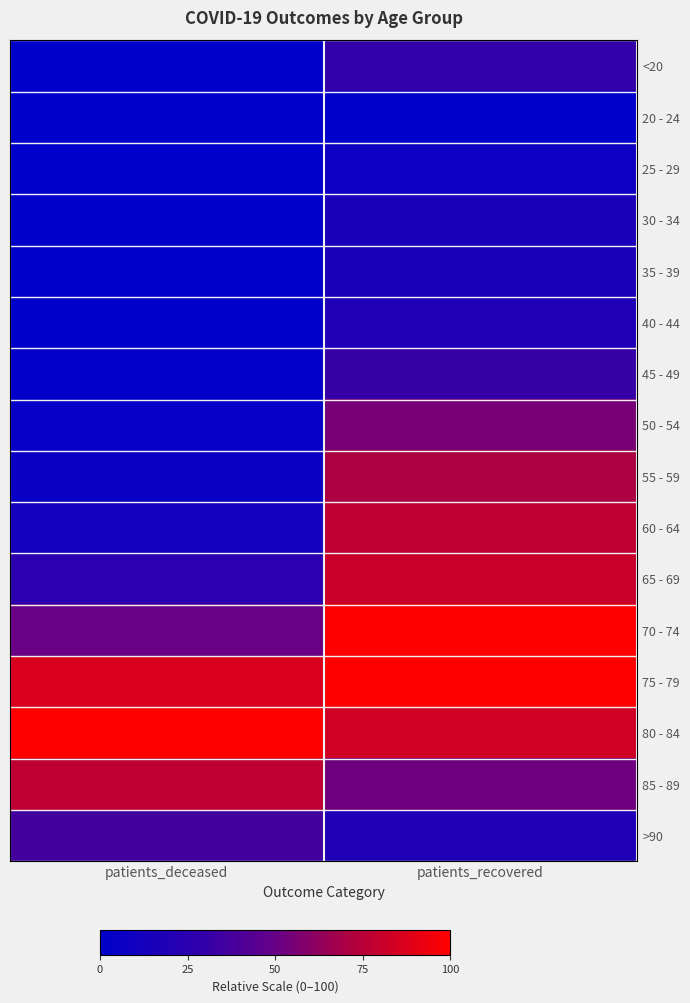

How many categories are shown in the chart?

2